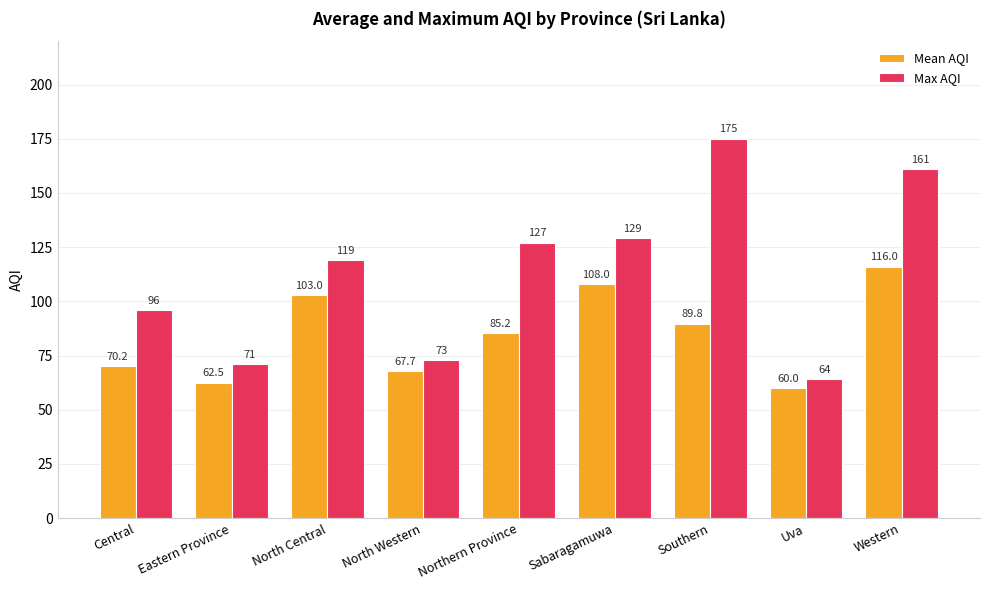

Which series changed the most between Eastern Province and Southern?

Max AQI